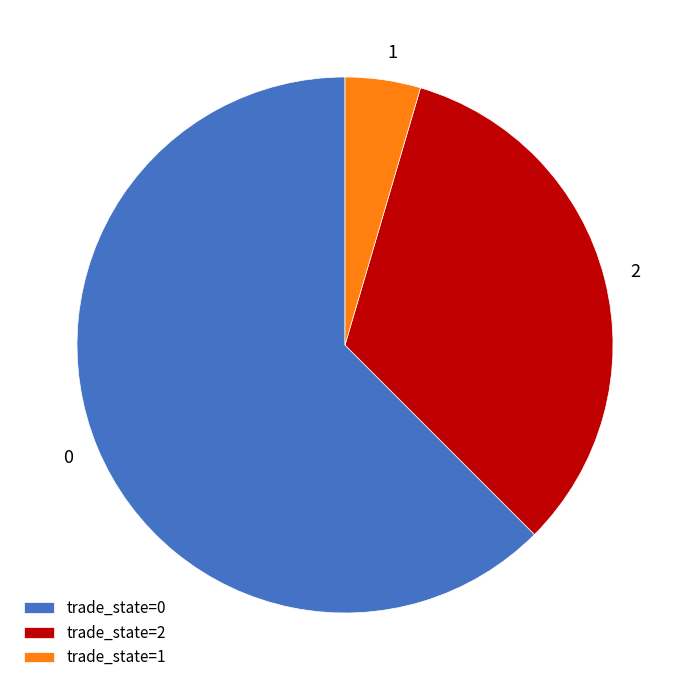

How many slices are in this pie chart?

3